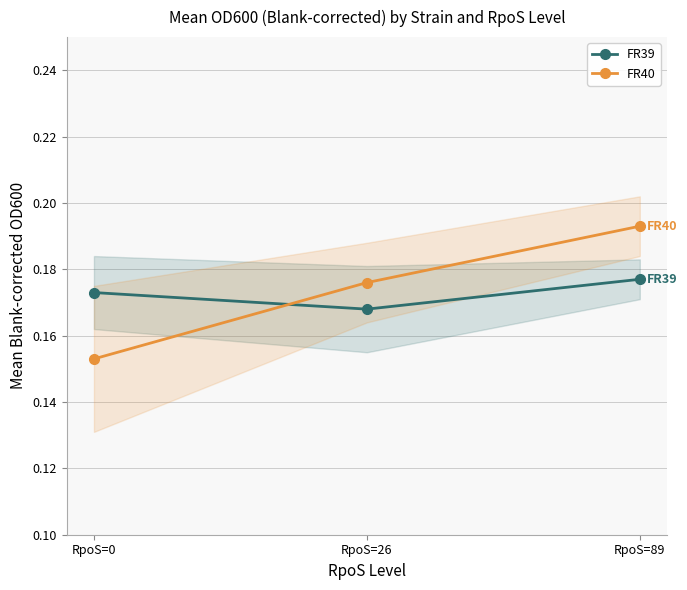

Which series changed the most between RpoS=26 and RpoS=89?

FR40